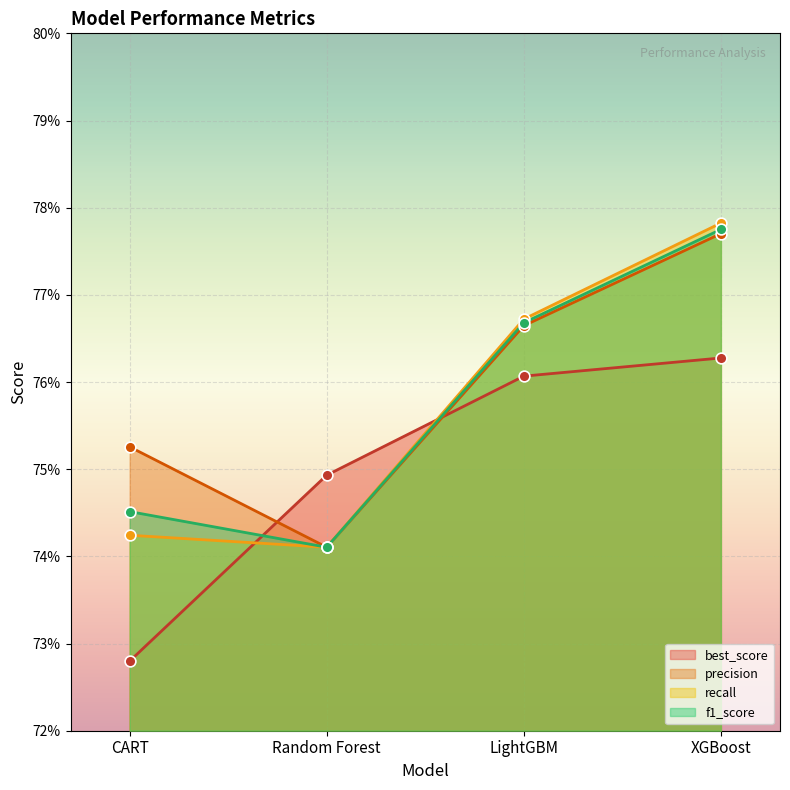

What are all the series names shown in the legend?

best_score, precision, recall, f1_score